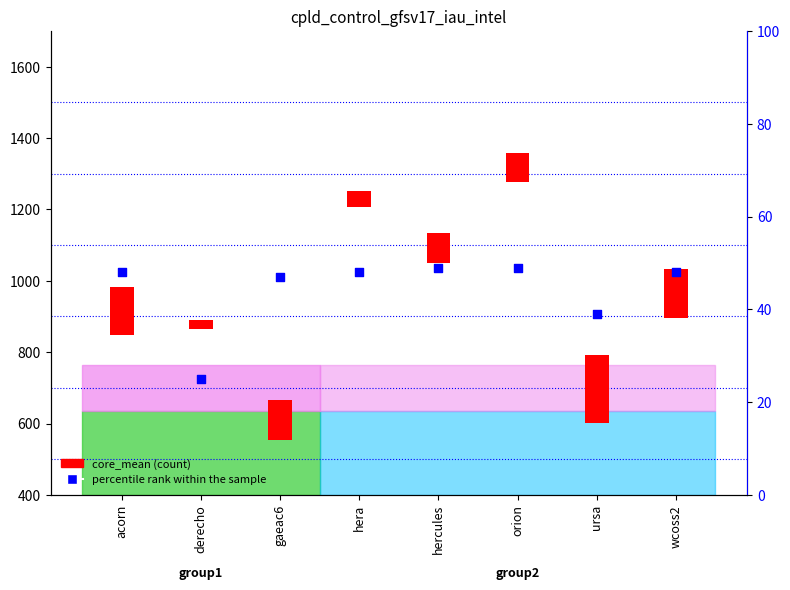

Which series contains the lowest Y value?

percentile rank within the sample